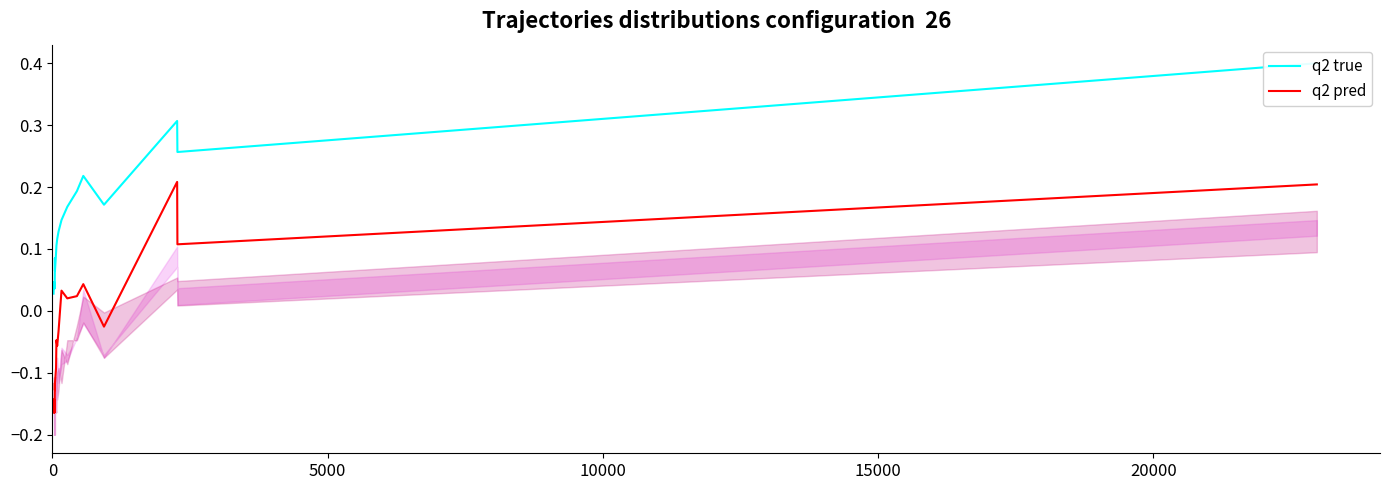

Which series has the widest spread of values?

q2 pred